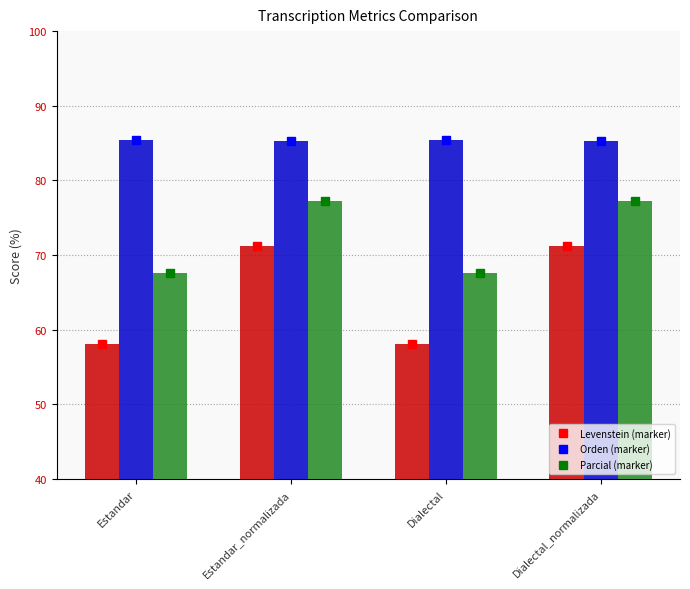

At which label is Levenstein (marker) closest to 64?

Estandar